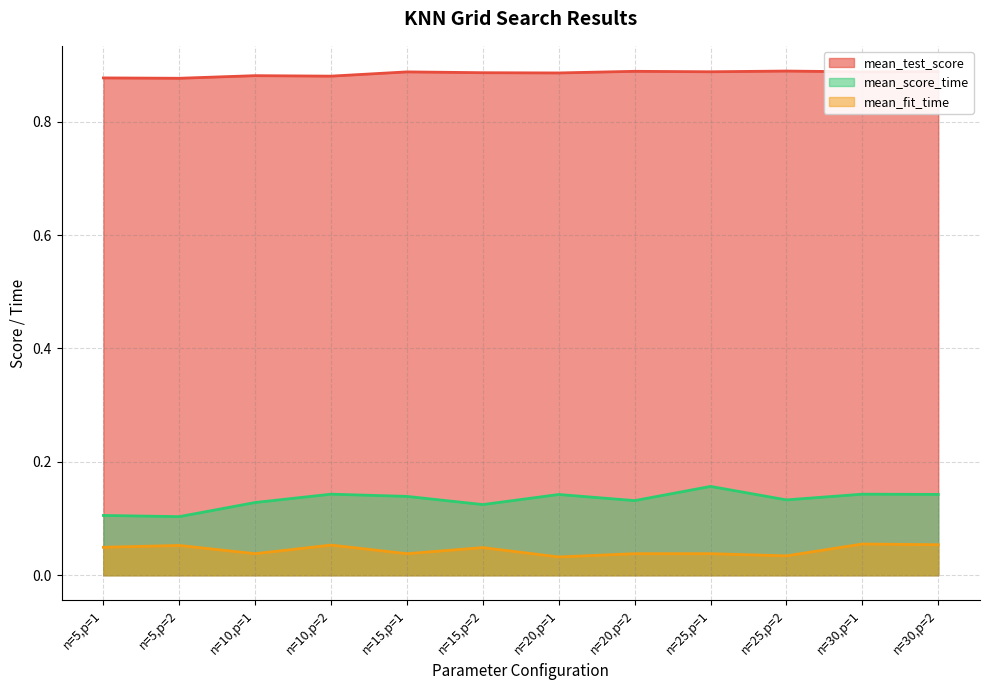

Where is the first local minimum for mean_score_time?

n=5,p=2